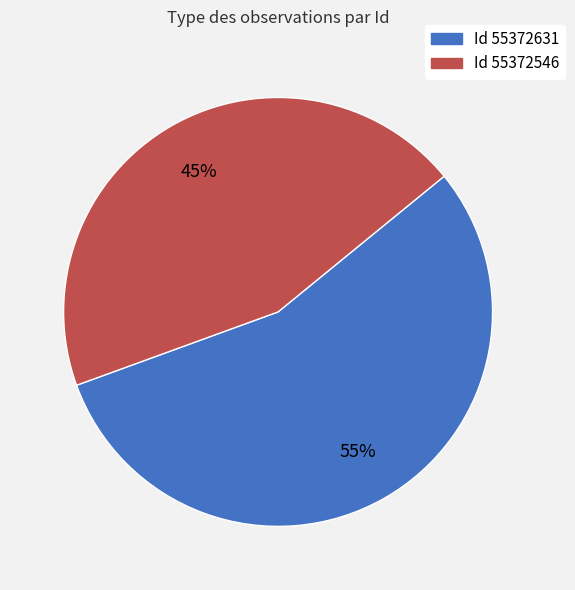

The Id 55372631 slice represents 55% of the pie. True or false?

True